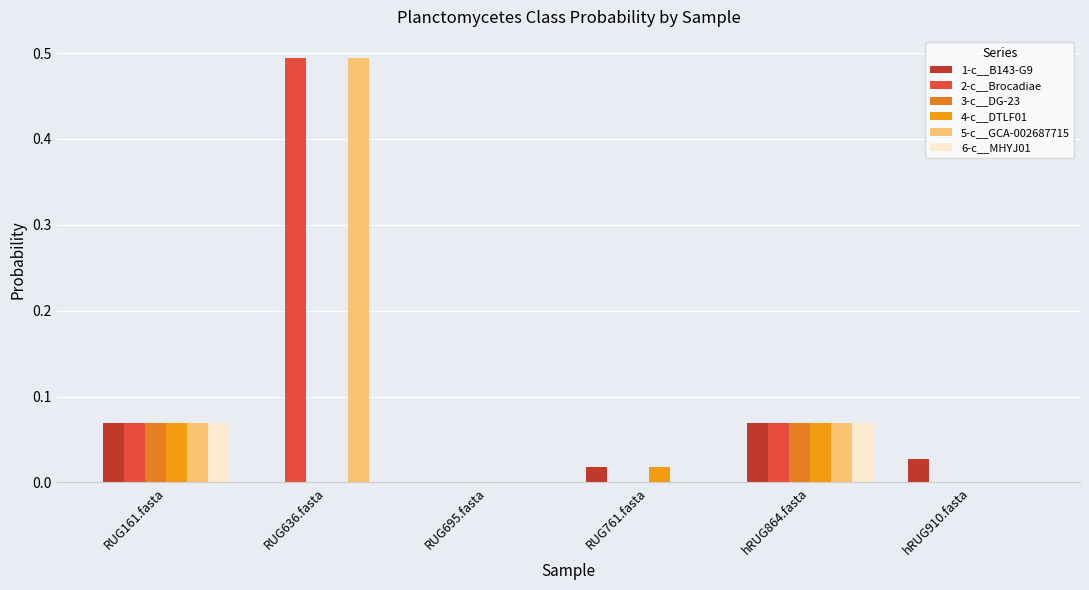

What is the label of the 2nd bar from the left?

RUG636.fasta